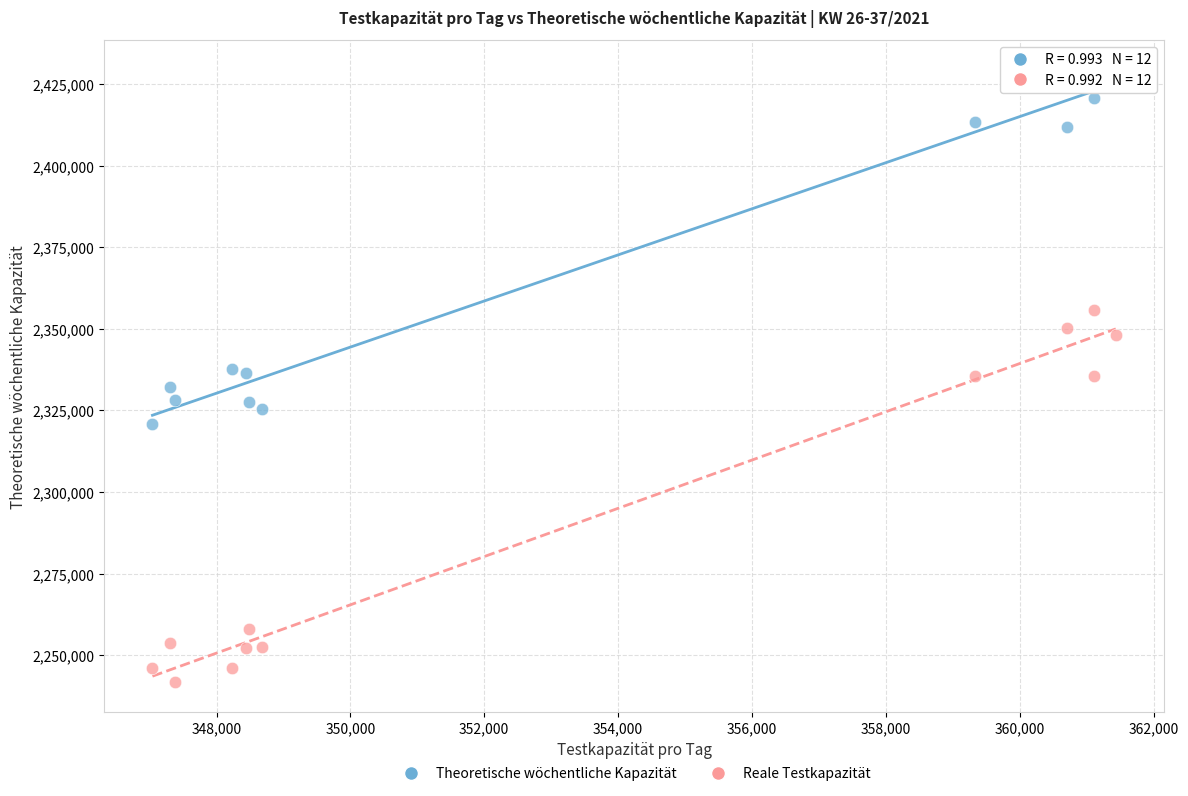

Across all data points, what is the range of X values (max minus min)?

14392